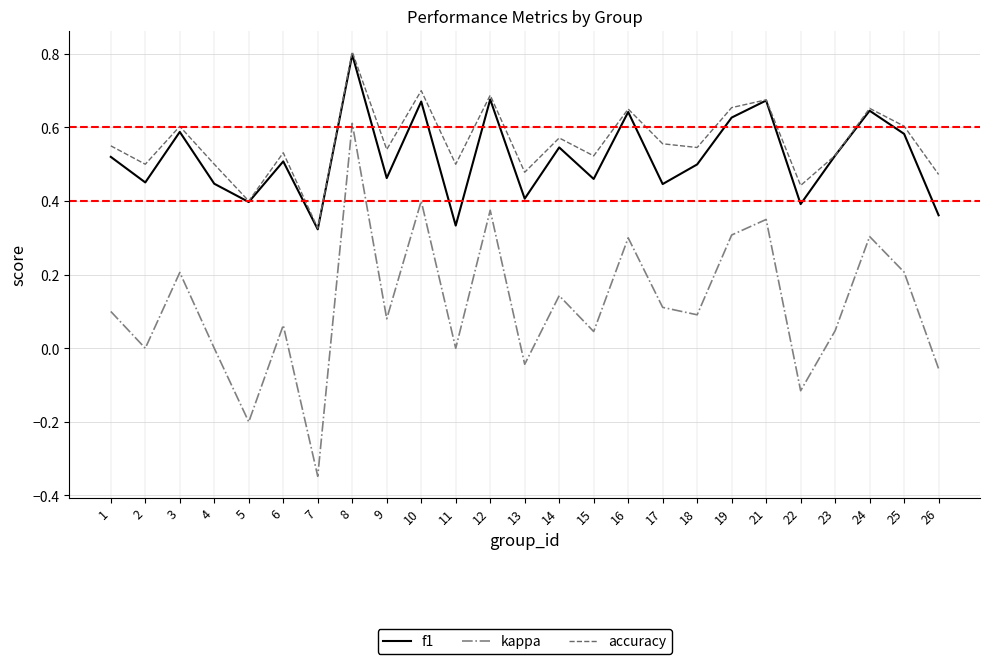

At which category does the chart reach its minimum across all series?

7